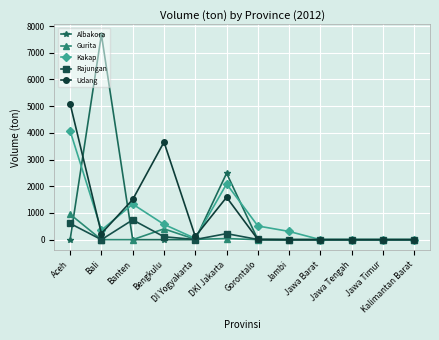

What is the highest value of the Albakora series?

7681